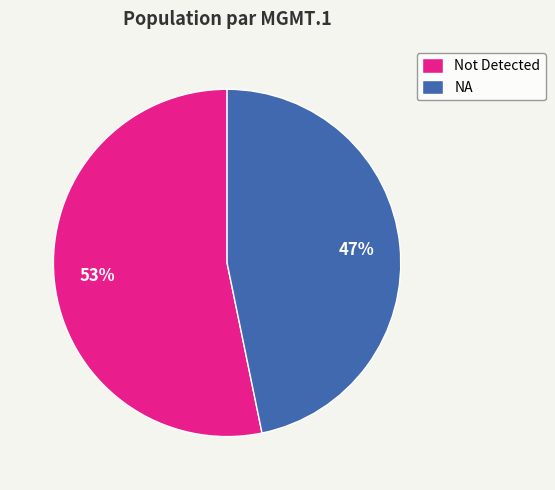

To the nearest percent, what is the difference between the Not Detected and NA slice percentages?

6%